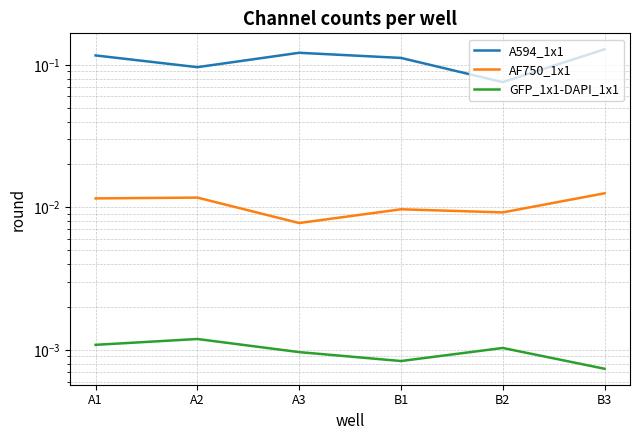

Where is GFP_1x1-DAPI_1x1 nearest to the value 0?

B3